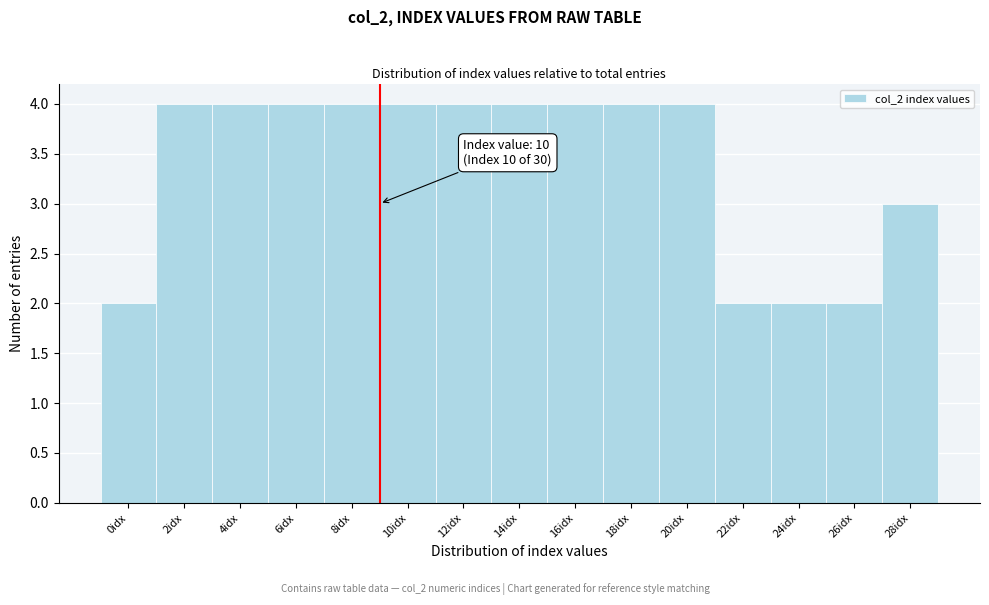

Reading right to left, extract all data points from this chart.

28idx=3	26idx=2	24idx=2	22idx=2	20idx=4	18idx=4	16idx=4	14idx=4	12idx=4	10idx=4	8idx=4	6idx=4	4idx=4	2idx=4	0idx=2